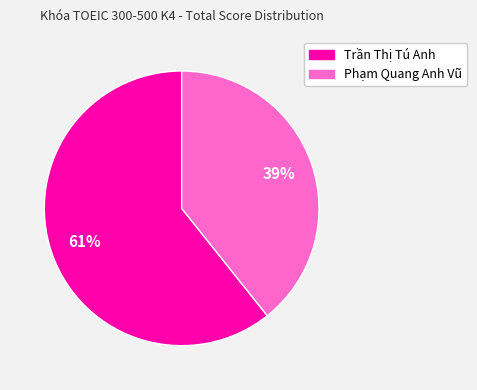

To the nearest percent, what is the average slice percentage?

50%